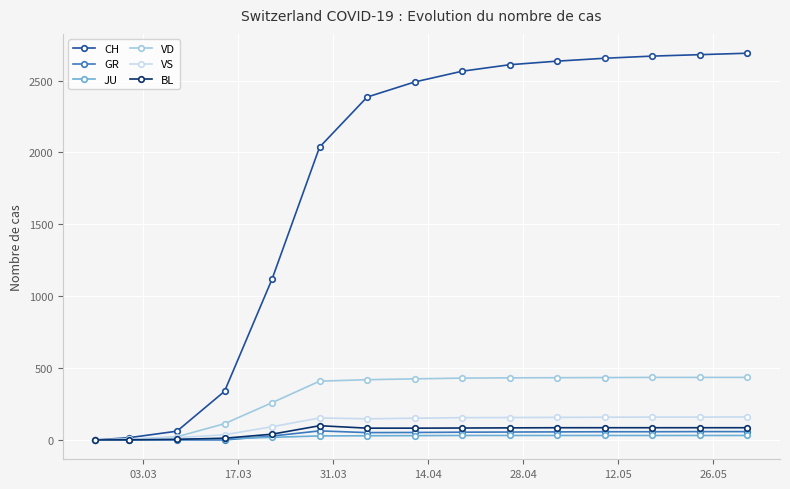

What is the maximum value shown in the chart?

2690